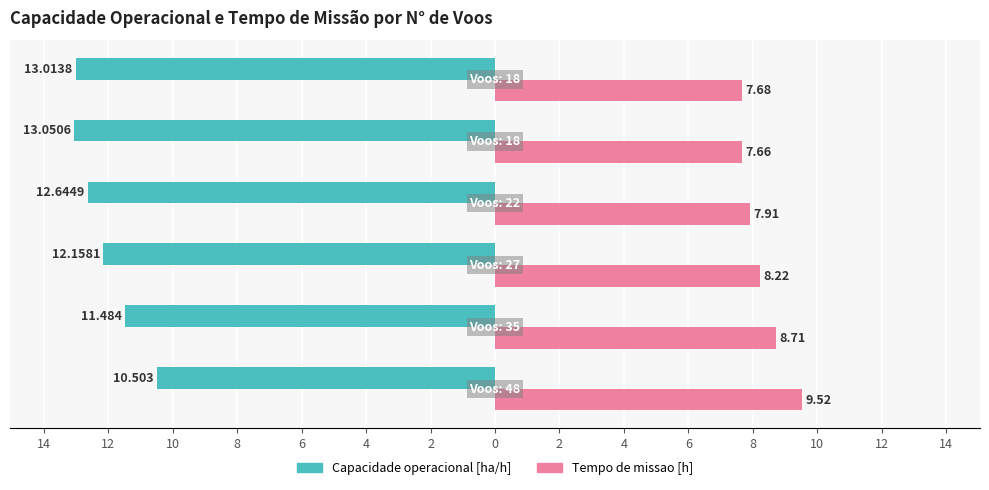

What are all the series names shown in the legend?

Capacidade operacional [ha/h], Tempo de missao [h]